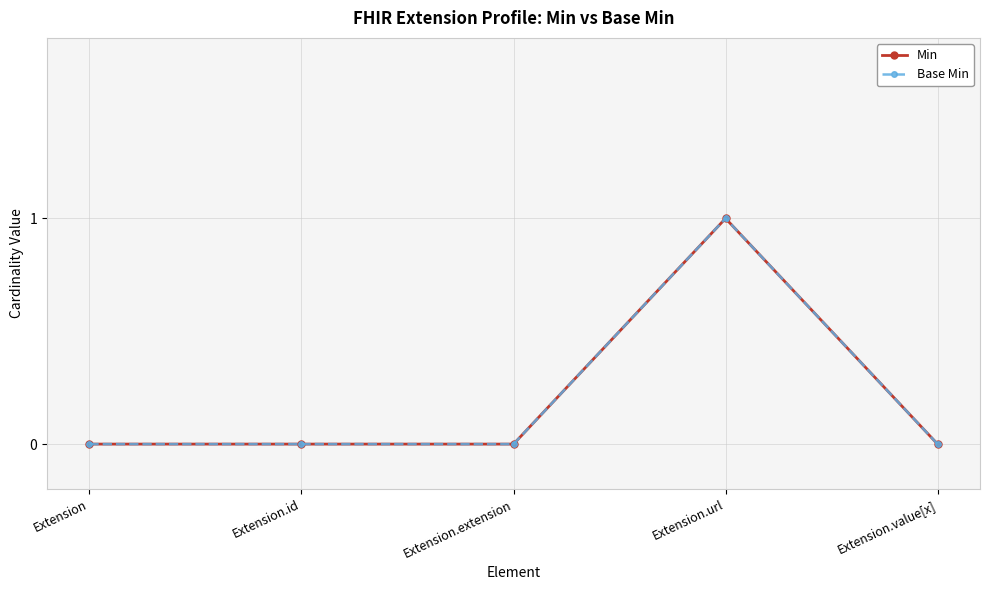

Is this an area chart (filled region under the line)?

No